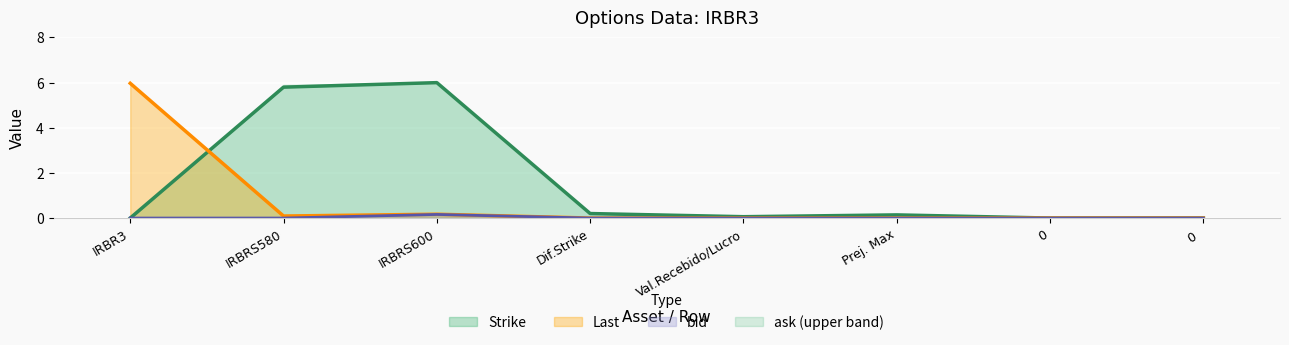

Where is bid nearest to the value 0?

IRBR3